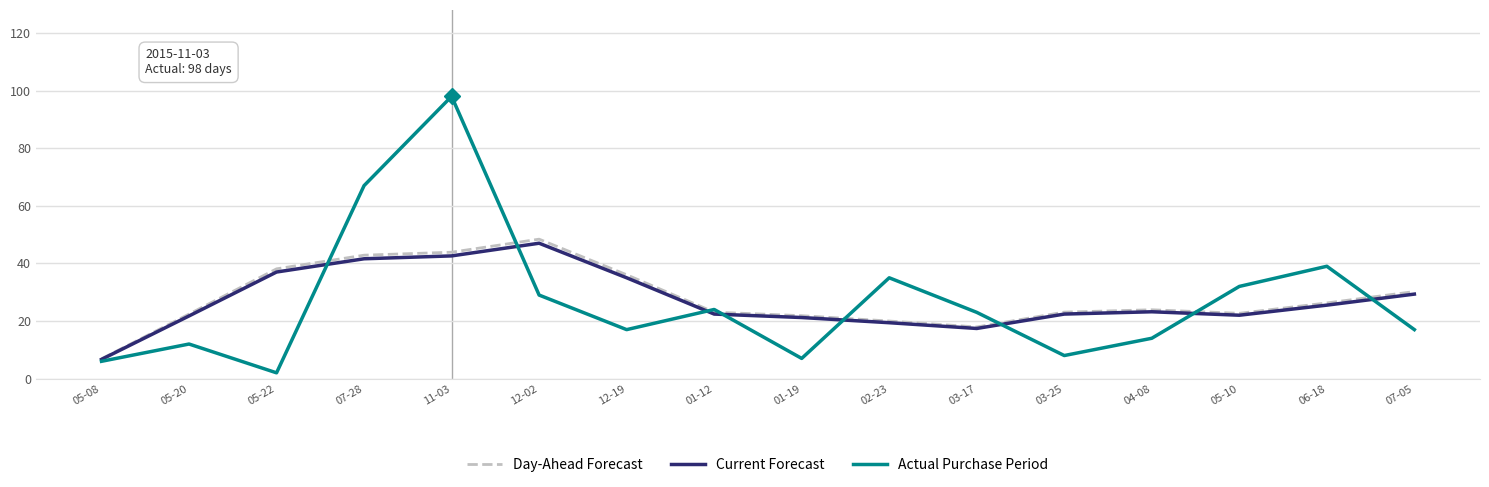

What are all the series names shown in the legend?

Day-Ahead Forecast, Current Forecast, Actual Purchase Period